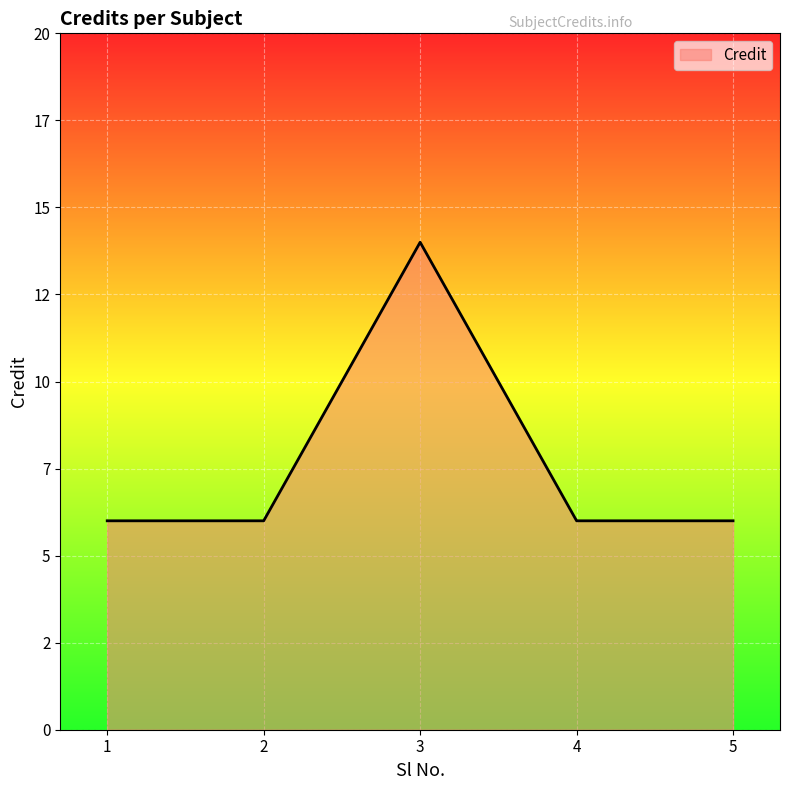

Reading left to right, what are all the values shown in this chart?

6	6	14	6	6